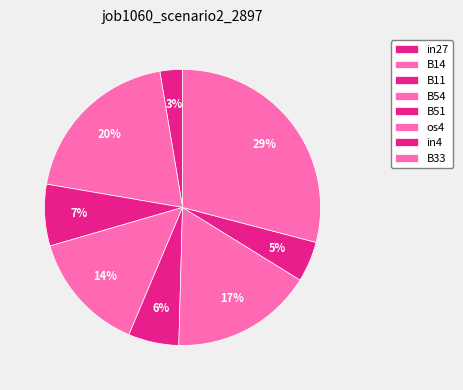

What is the change in value from in27 to B33?

+0.3